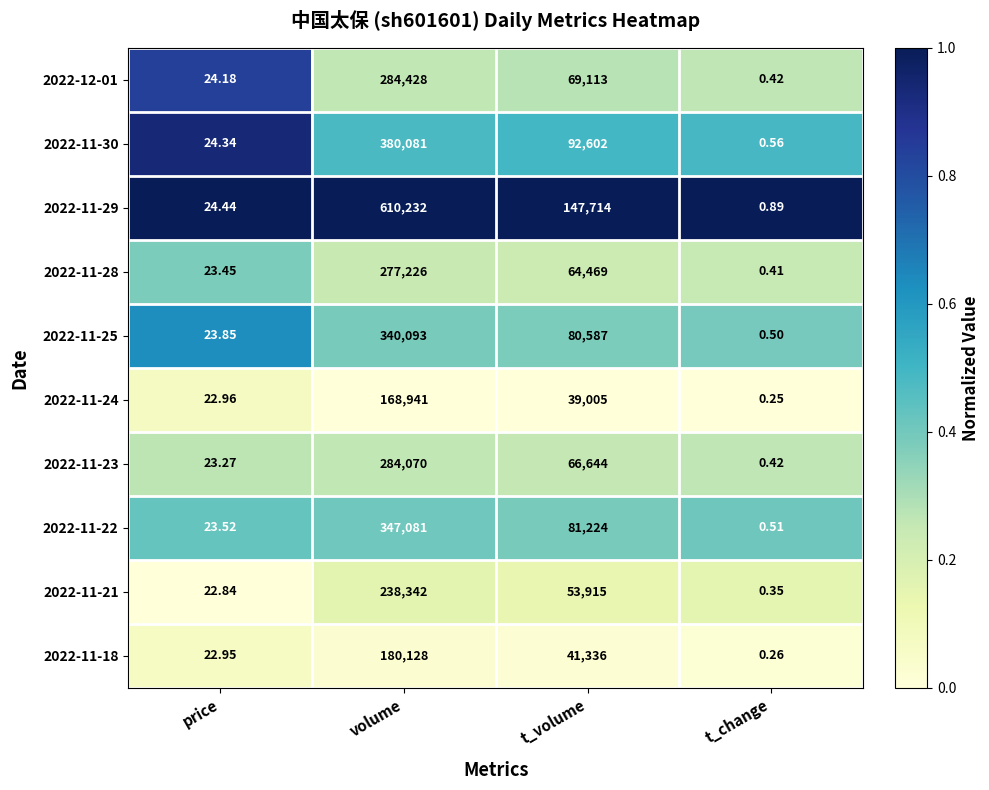

At which label is 2022-11-18 closest to 90064?

t_volume